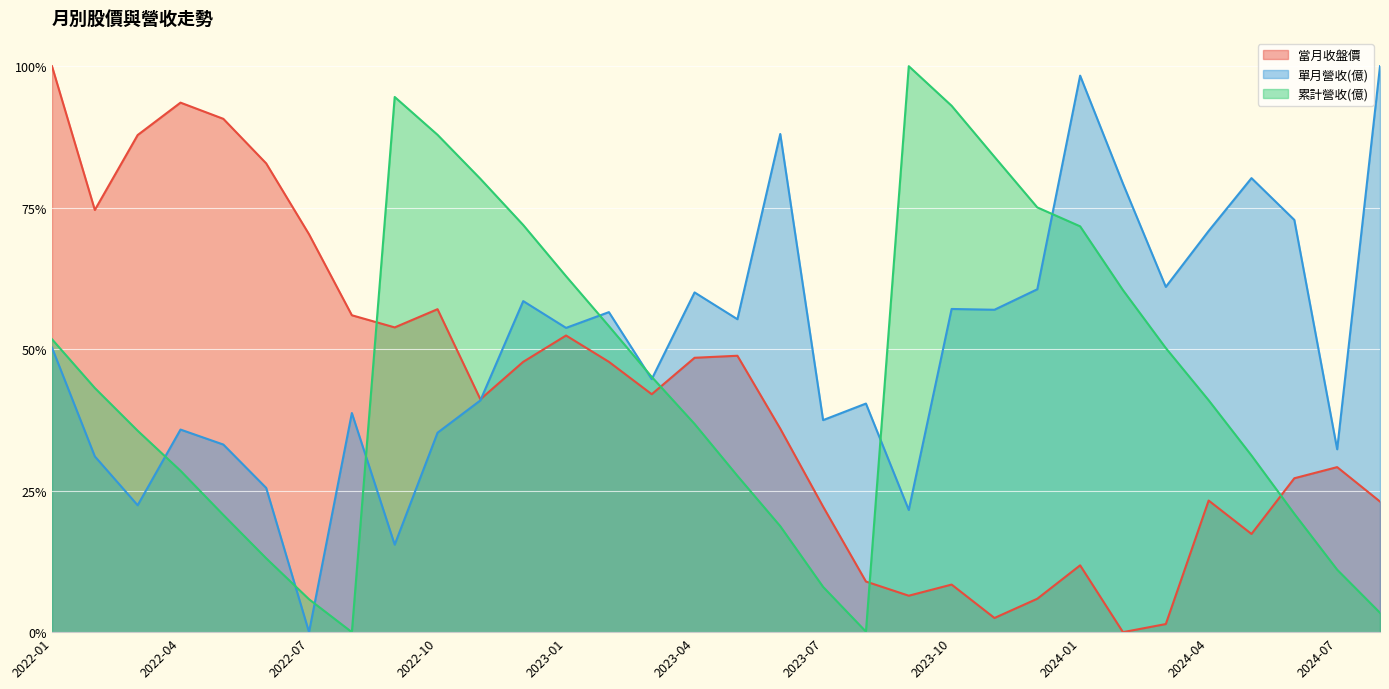

The value of 當月收盤價 at 2022-08 is 0.9. True or false?

False